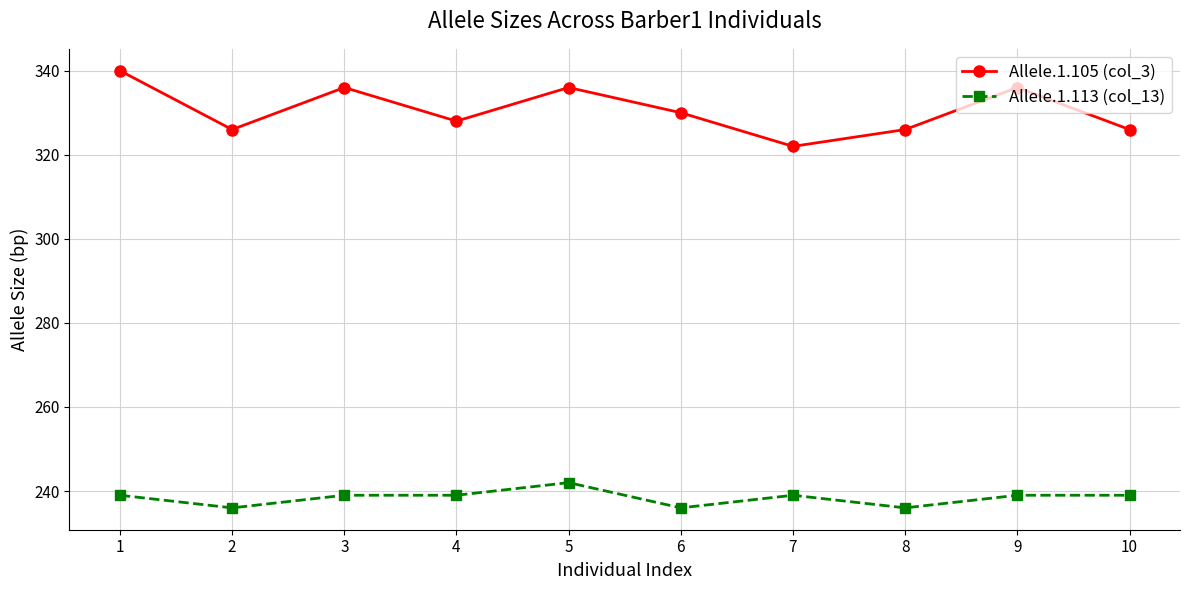

Is the value of Allele.1.105 (col_3) at 4 greater than the value of Allele.1.113 (col_13) at 8?

Yes